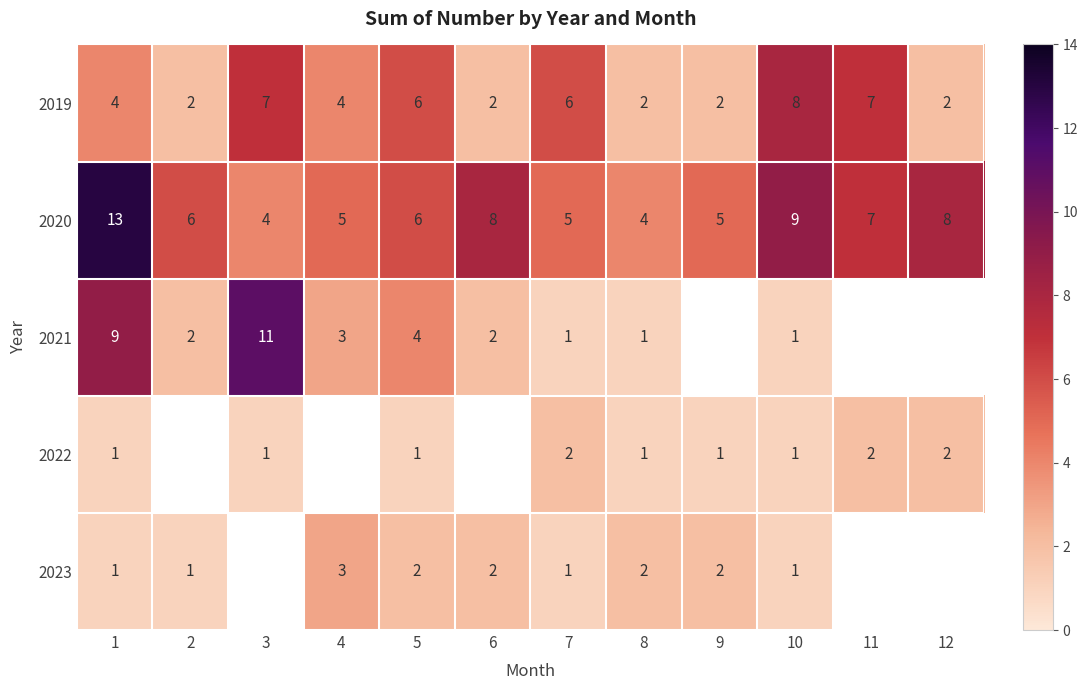

True or false: 2022 has a value of 1 at 10.

True